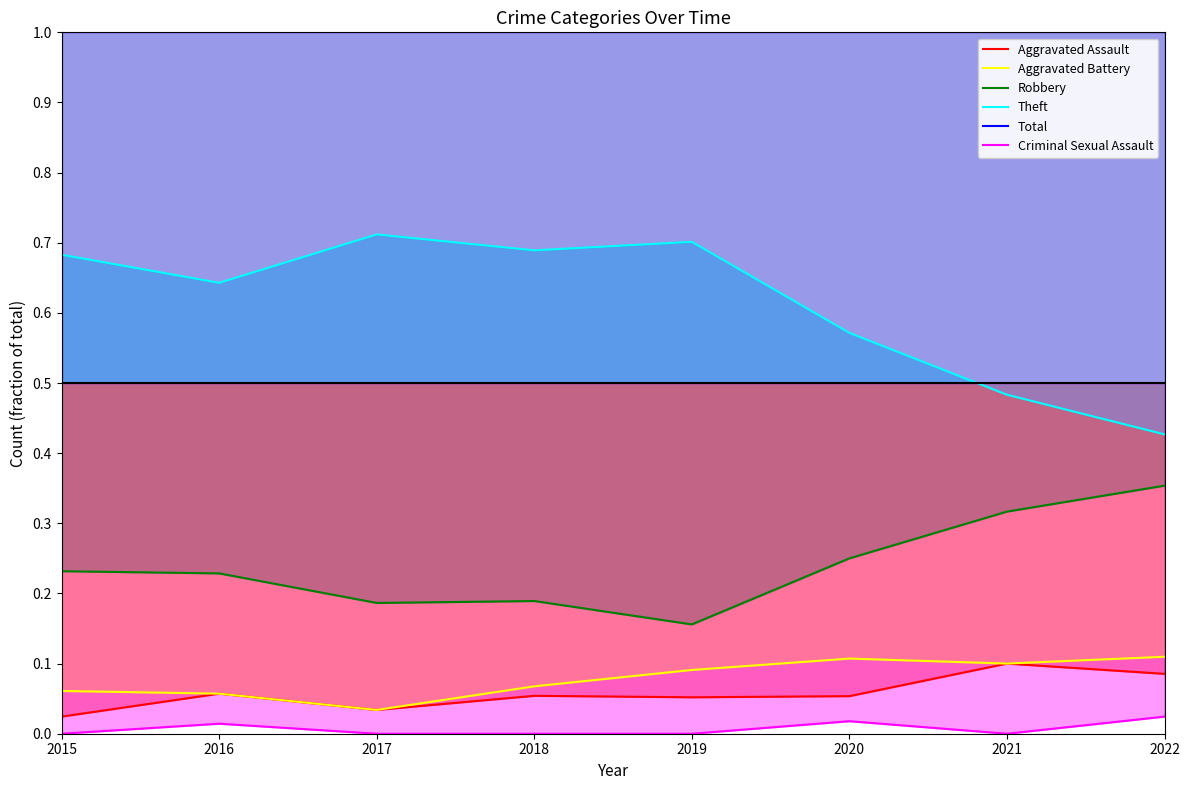

At which category does Aggravated Battery reach its first local valley?

2017